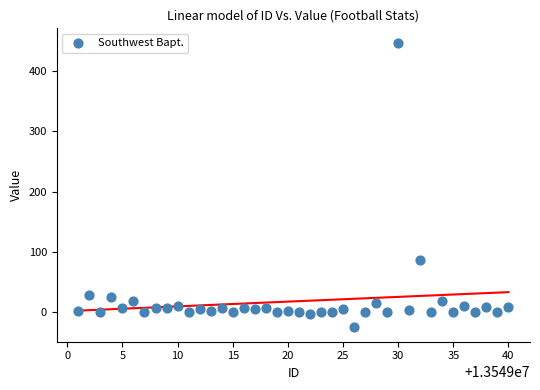

What is the range of X values (max minus min)?

39